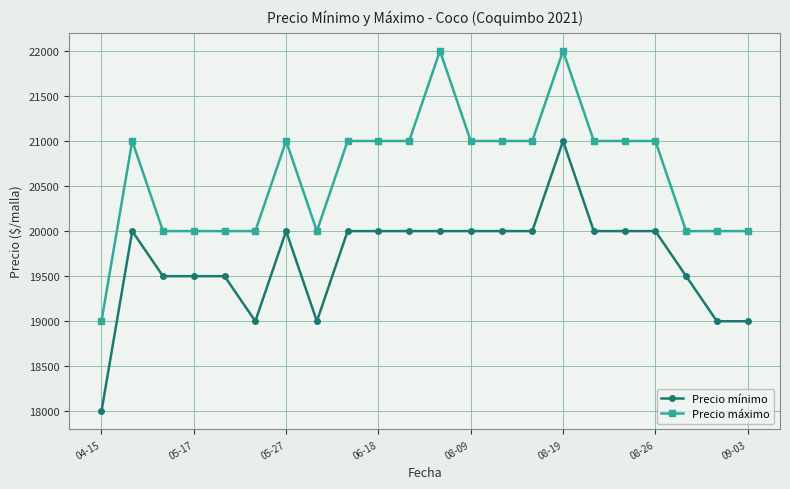

What is the sum of all Precio mínimo values?

433000